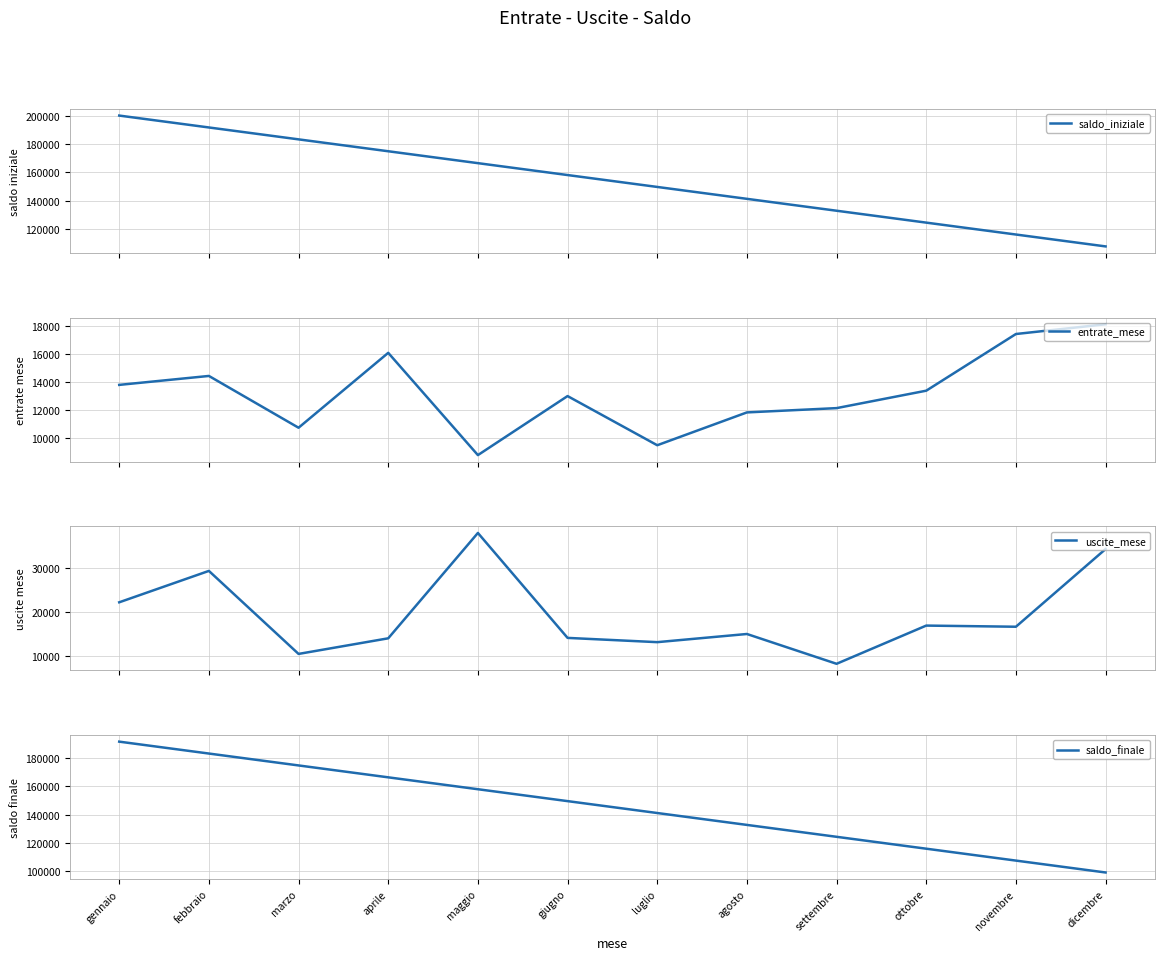

List the series in order of their peak value, lowest first.

entrate_mese, uscite_mese, saldo_finale, saldo_iniziale